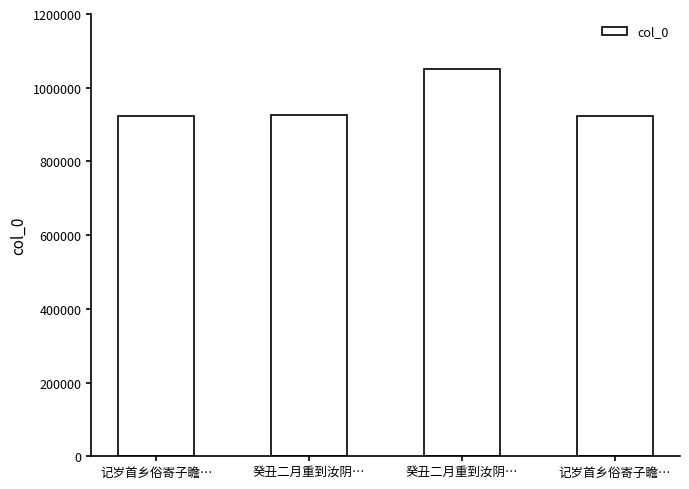

The chart shows a value of 1599310 at 记岁首乡俗寄子瞻…. True or false?

False